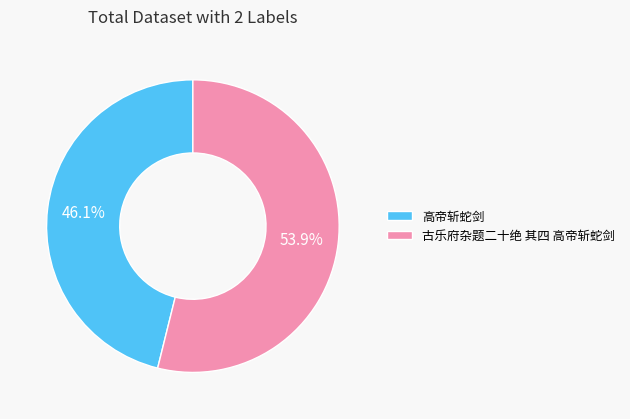

Which slice is the largest?

古乐府杂题二十绝 其四 高帝斩蛇剑